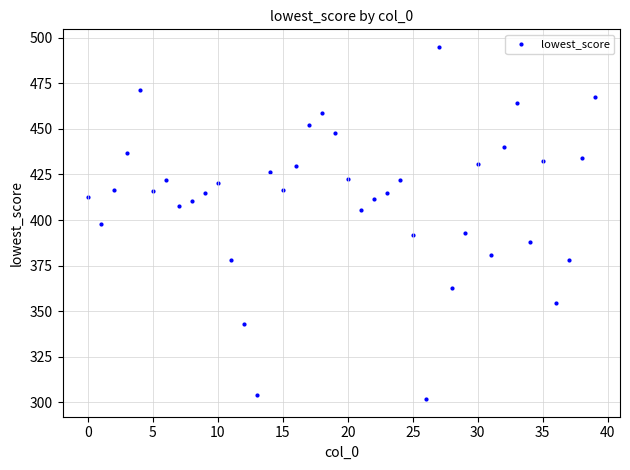

What is the range of Y values (max minus min)?

193.4